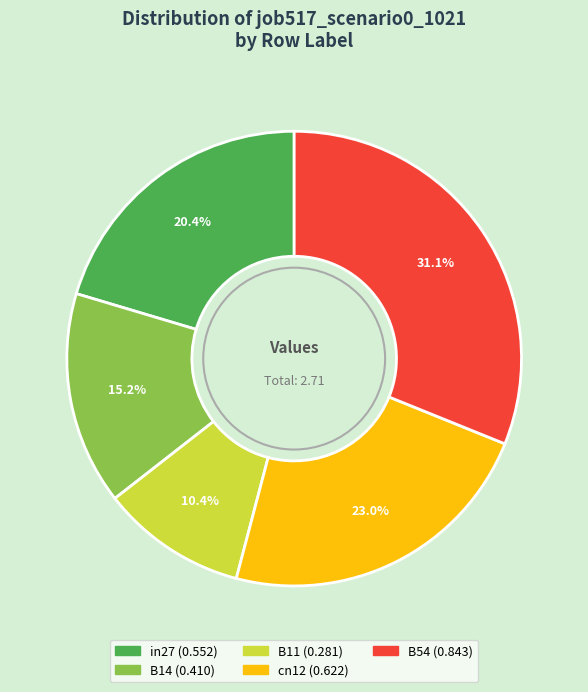

Between cn12 and B11, which is larger?

cn12